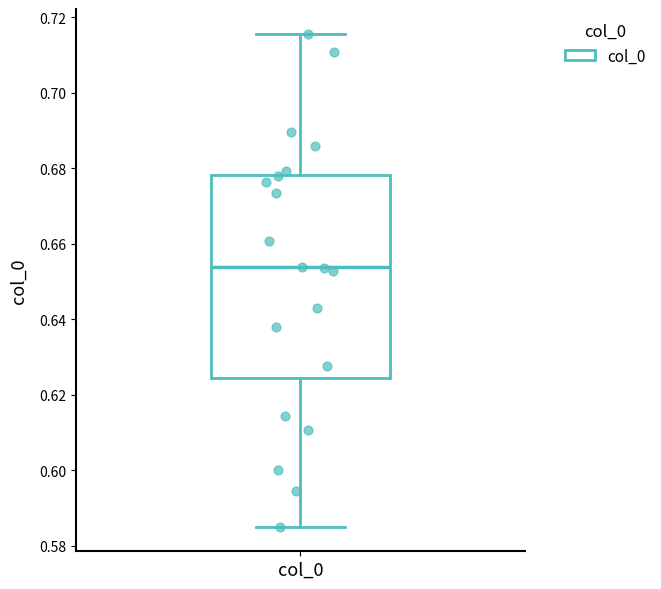

Transcribe this box plot: give where the median line is, the range the box spans, and where the two whiskers end, as read against the y-axis. The values are not printed on the chart, so give them approximately, as read against the axis.

median 0.654, box 0.624 to 0.678, whiskers 0.586 to 0.716